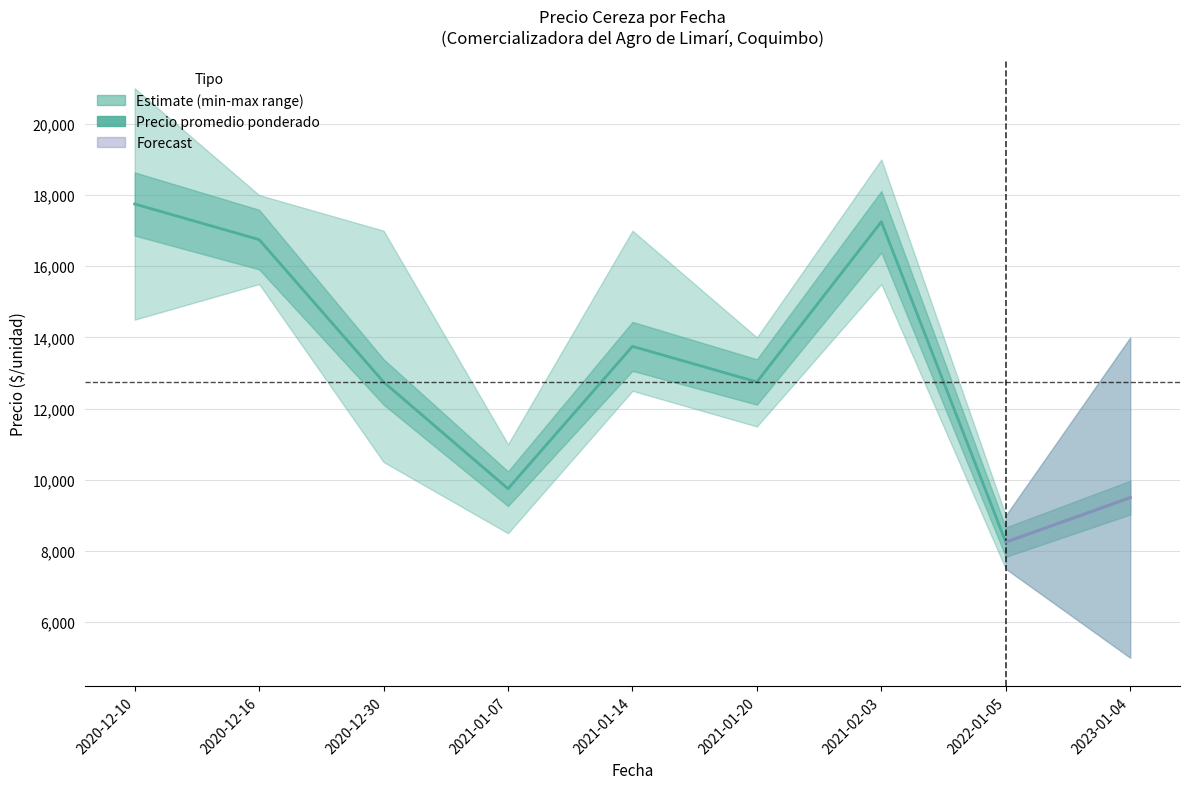

What is the difference between the maximum and second lowest values?

8250